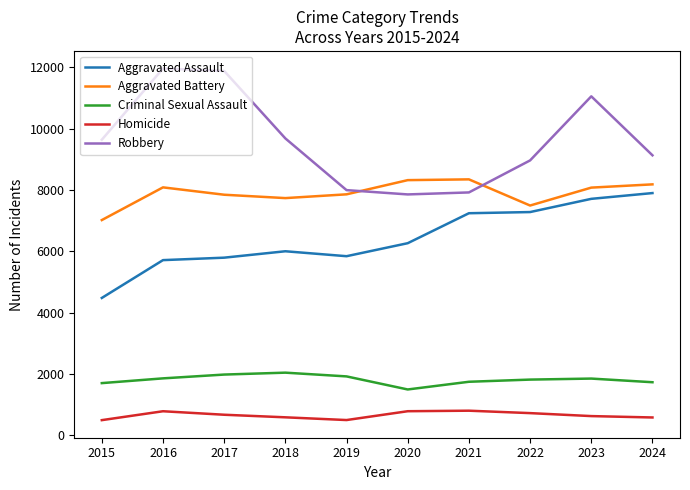

What is the spread (max minus min) of values at 2024?

8547